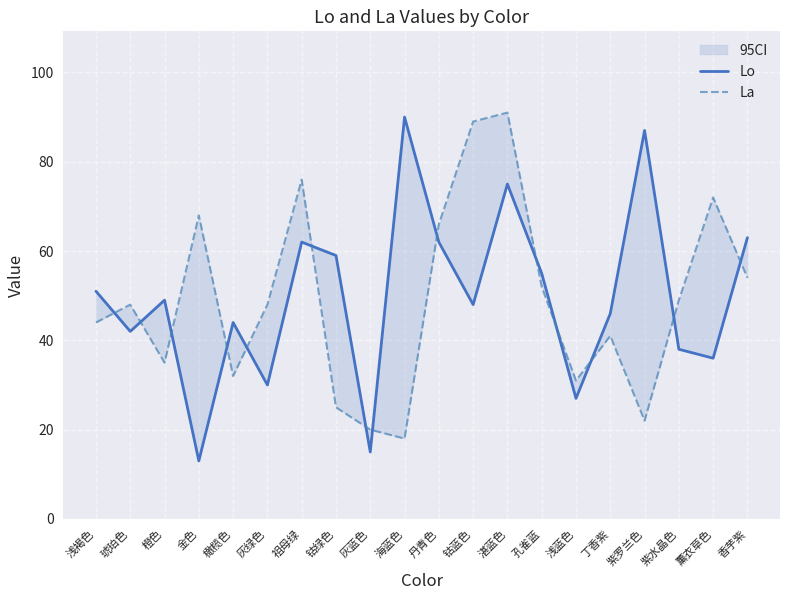

Reading left to right, transcribe all the data shown in this chart.

Lo: 浅褐色=51	琥珀色=42	橙色=49	金色=13	橄榄色=44	灰绿色=30	祖母绿=62	钴绿色=59	灰蓝色=15	海蓝色=90	丹青色=62	钴蓝色=48	湛蓝色=75	孔雀蓝=55	浅蓝色=27	丁香紫=46	紫罗兰色=87	紫水晶色=38	薰衣草色=36	香芋紫=63
La: 浅褐色=44	琥珀色=48	橙色=35	金色=68	橄榄色=32	灰绿色=48	祖母绿=76	钴绿色=25	灰蓝色=20	海蓝色=18	丹青色=66	钴蓝色=89	湛蓝色=91	孔雀蓝=52	浅蓝色=31	丁香紫=41	紫罗兰色=22	紫水晶色=49	薰衣草色=72	香芋紫=54